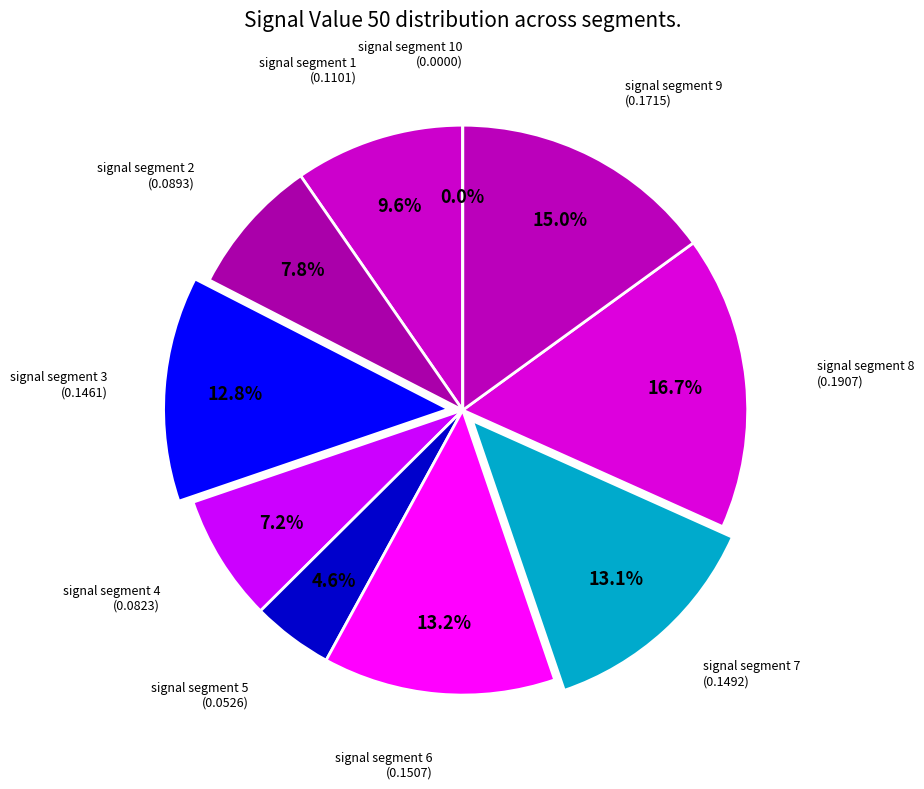

True or false: signal segment 4 accounts for 22% of the total.

False